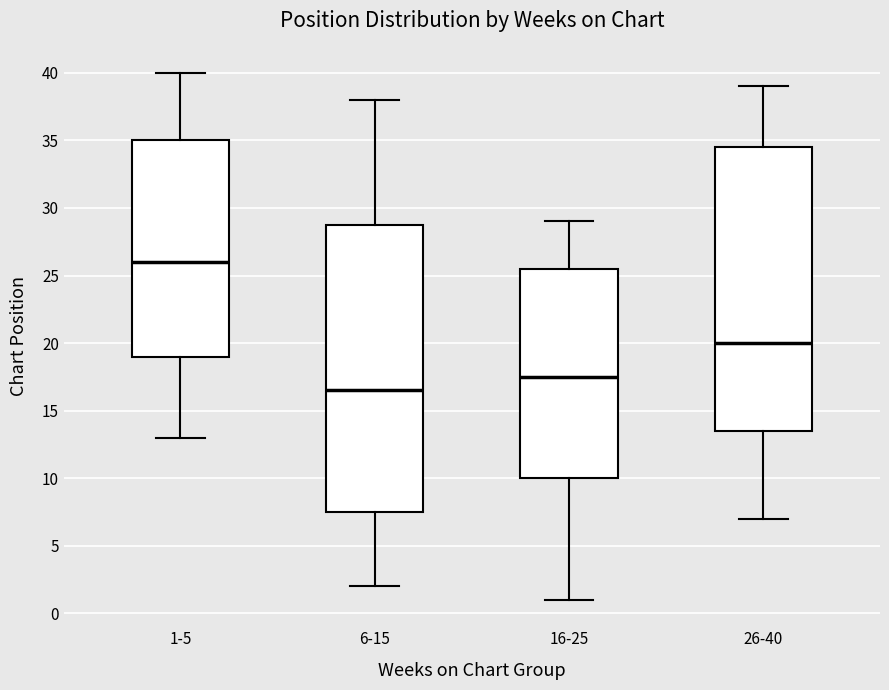

Reading left to right, transcribe this box plot: for each box, give where its median line is, the range the box spans, and where its two whiskers end, as read against the y-axis. The values are not printed on the chart, so give them approximately, as read against the axis.

1-5: median 26.0, box 19.0 to 35.0, whiskers 13.0 to 40.0
6-15: median 16.5, box 7.5 to 29.0, whiskers 2.0 to 38.0
16-25: median 17.5, box 10.0 to 25.5, whiskers 1.0 to 29.0
26-40: median 20.0, box 13.5 to 34.5, whiskers 7.0 to 39.0